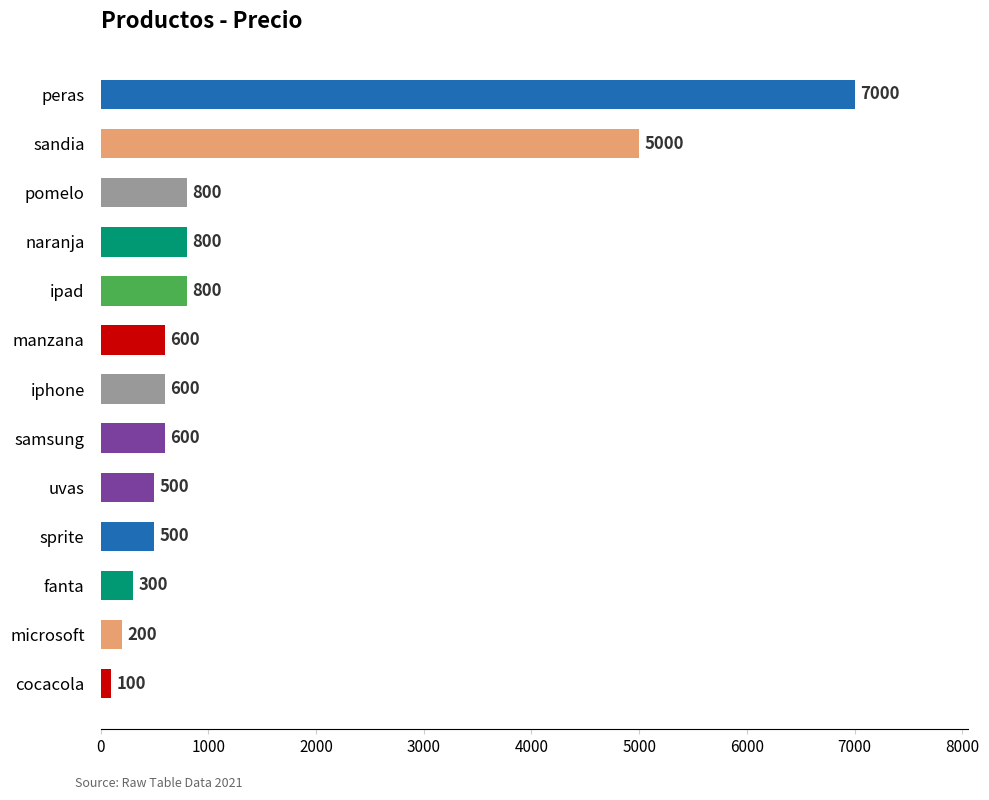

What is the maximum value shown in the chart?

7000